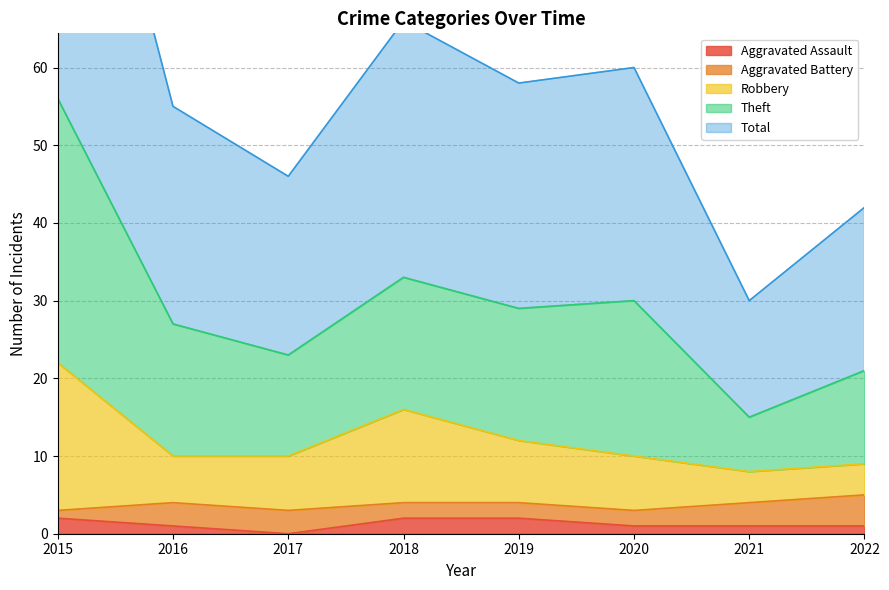

The Aggravated Assault series shows 2 at 2015. True or false?

True